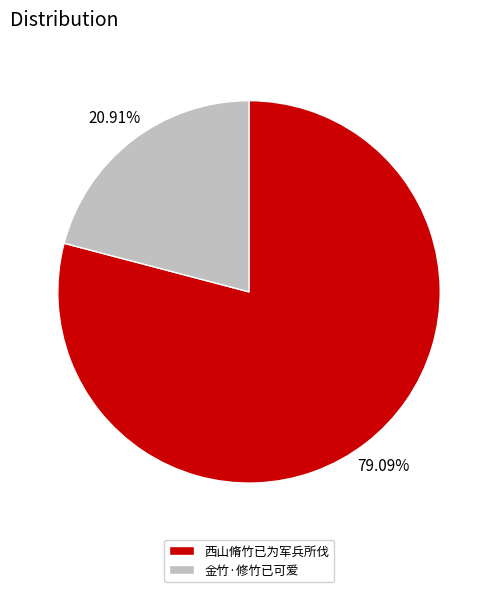

Is the sum of 西山脩竹已为军兵所伐 and 金竹·修竹已可爱 greater than half?

Yes